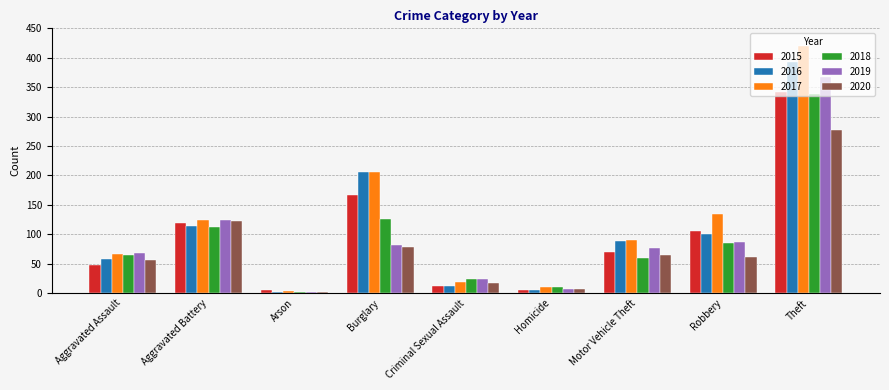

What is the value of the 2016 bar at the 7th from the left?

89